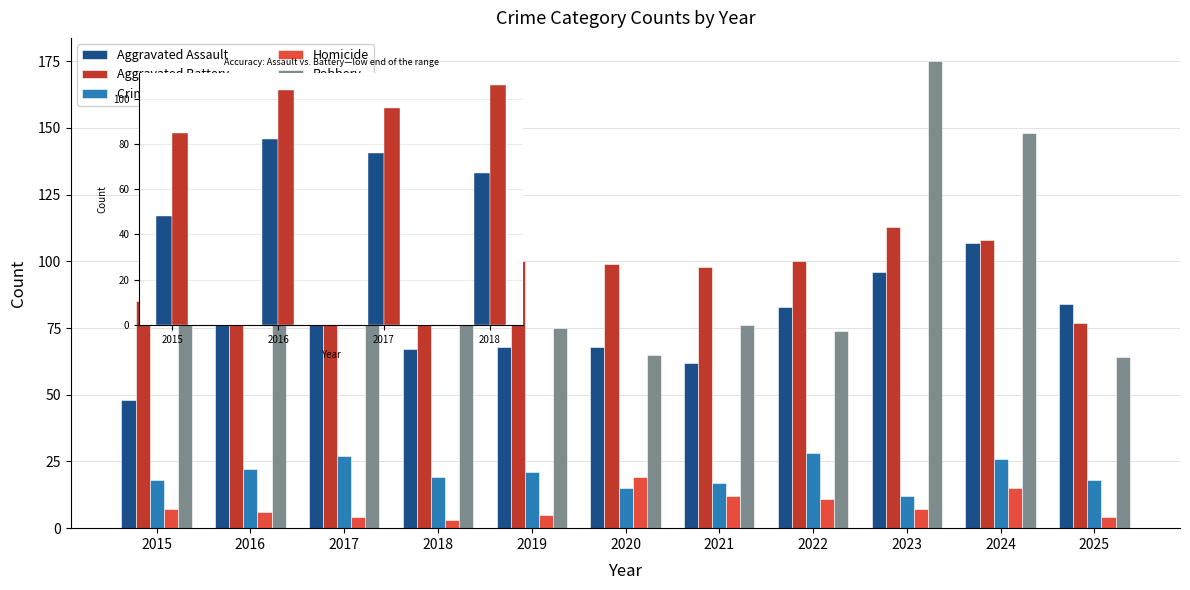

How many bars are there in total?

55